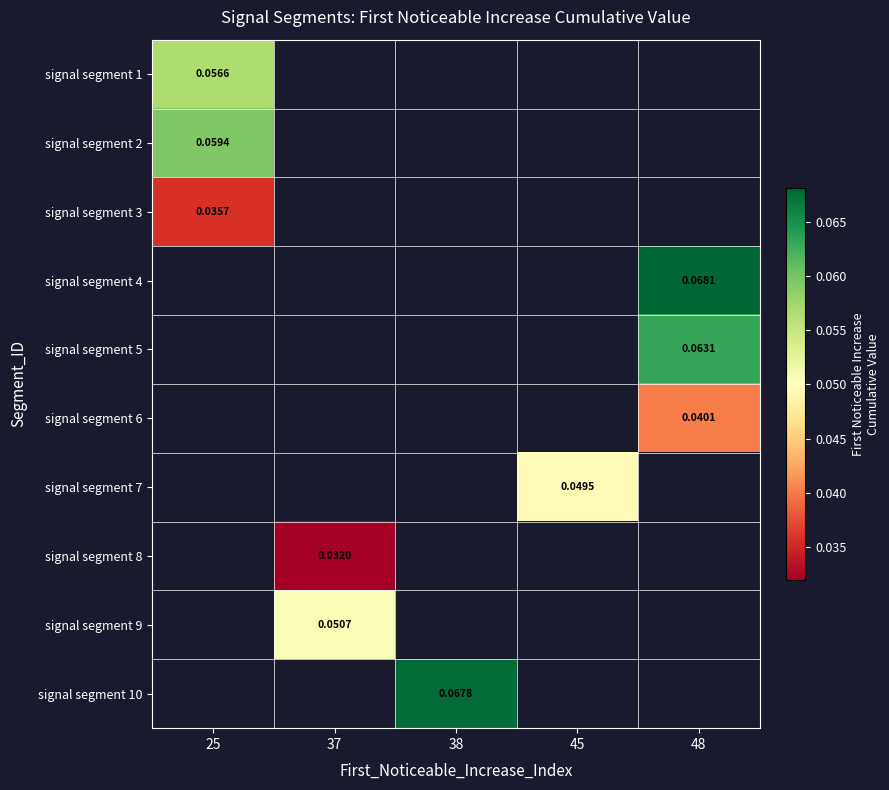

At which label is signal segment 1 closest to 0?

25